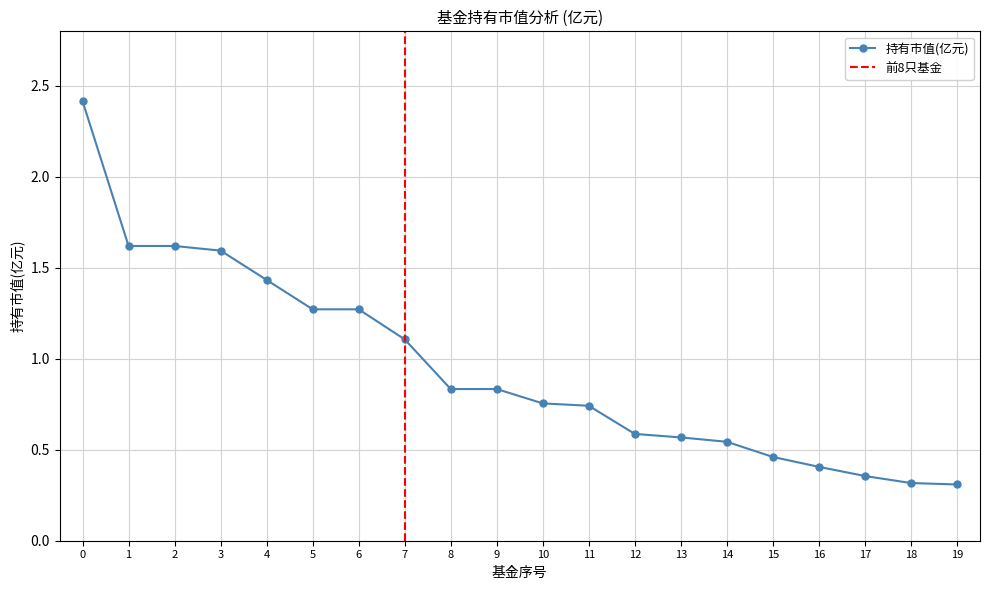

What is the value of the 6th point from the left?

1.3